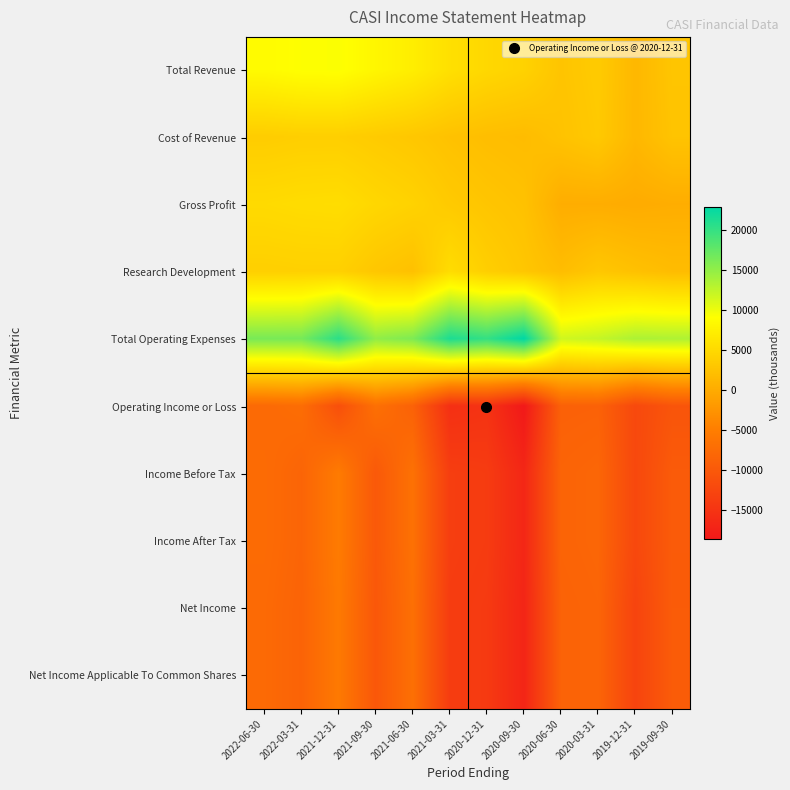

How many distinct data groups are displayed?

10